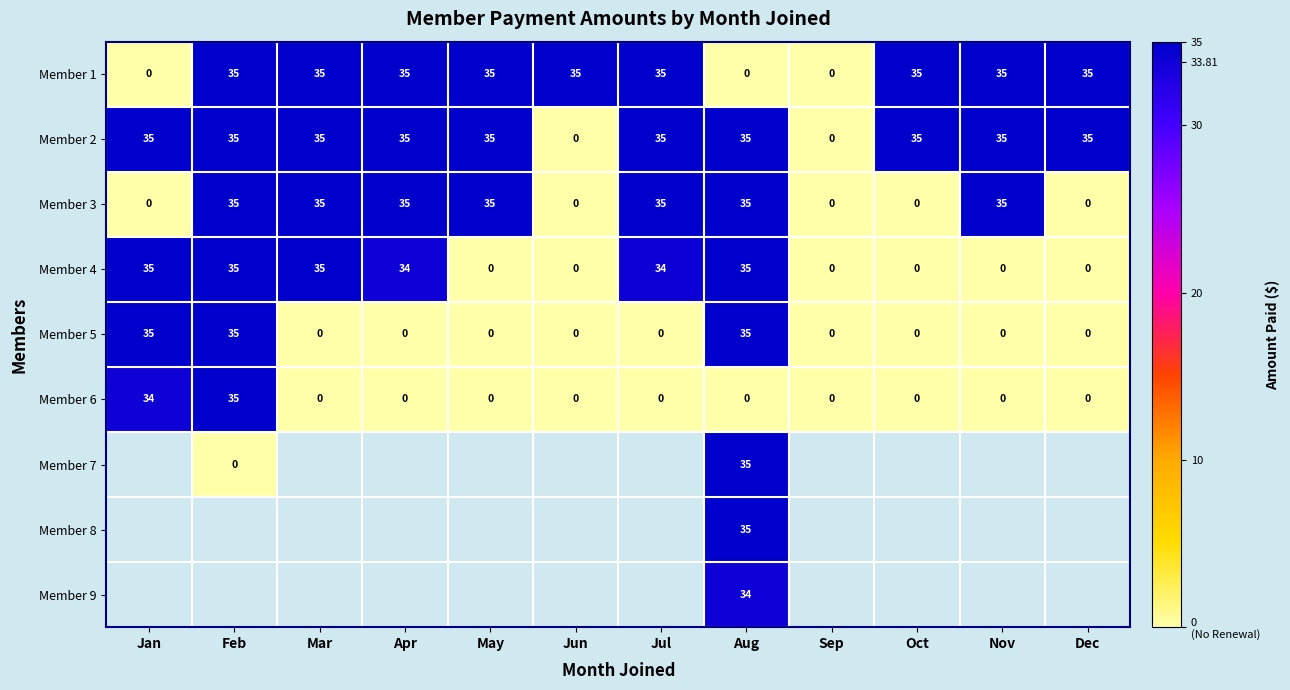

What is the difference between the maximum and minimum values in the Member 2 series?

35